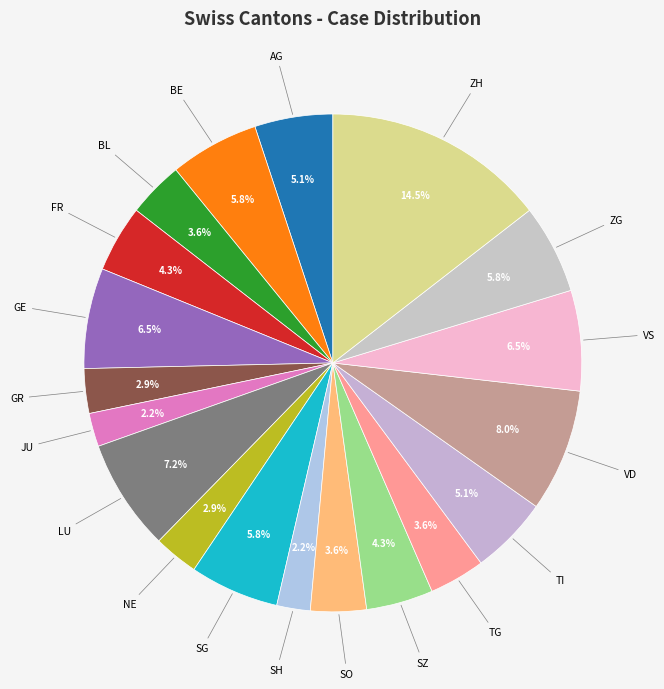

How many slices are in this pie chart?

19